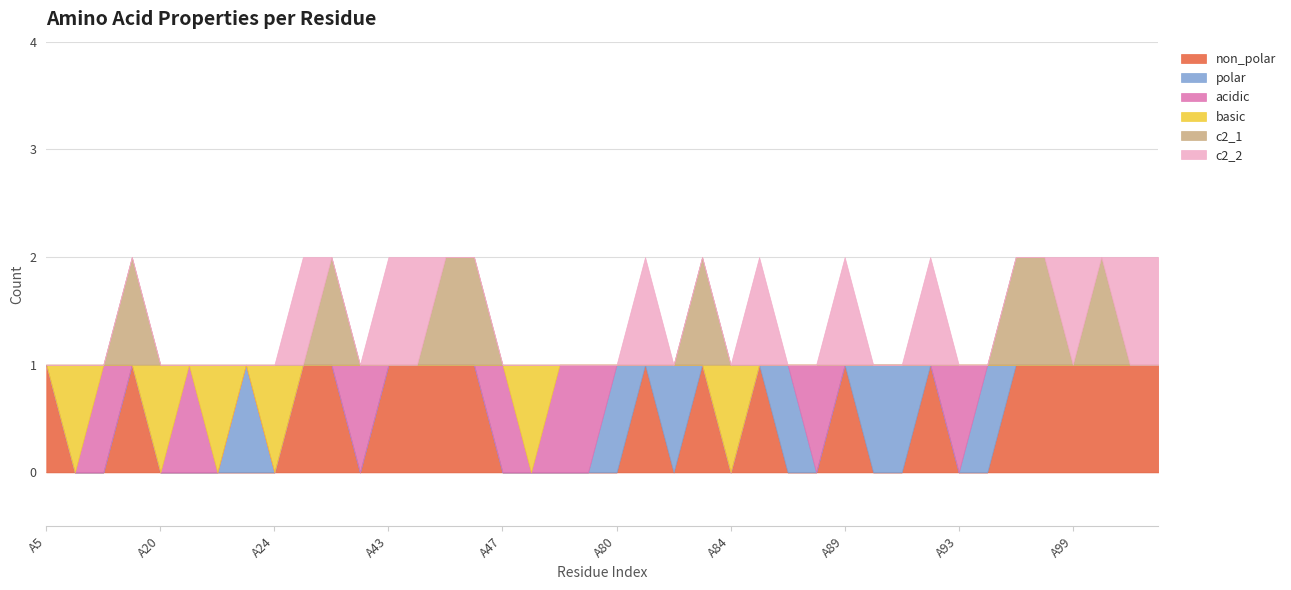

At which label is polar closest to 0?

A5